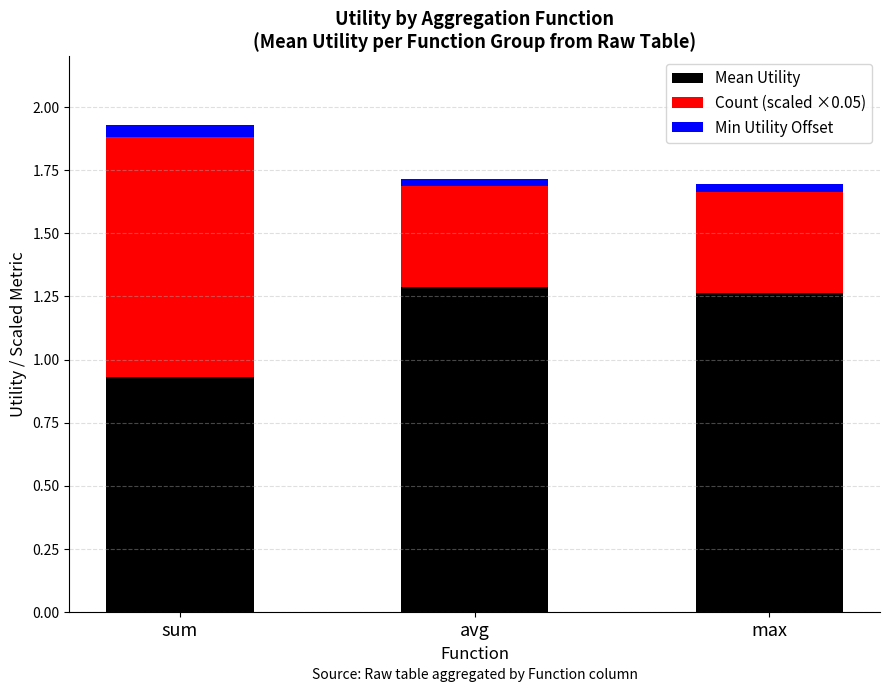

What is the average value of the Mean Utility series?

1.2